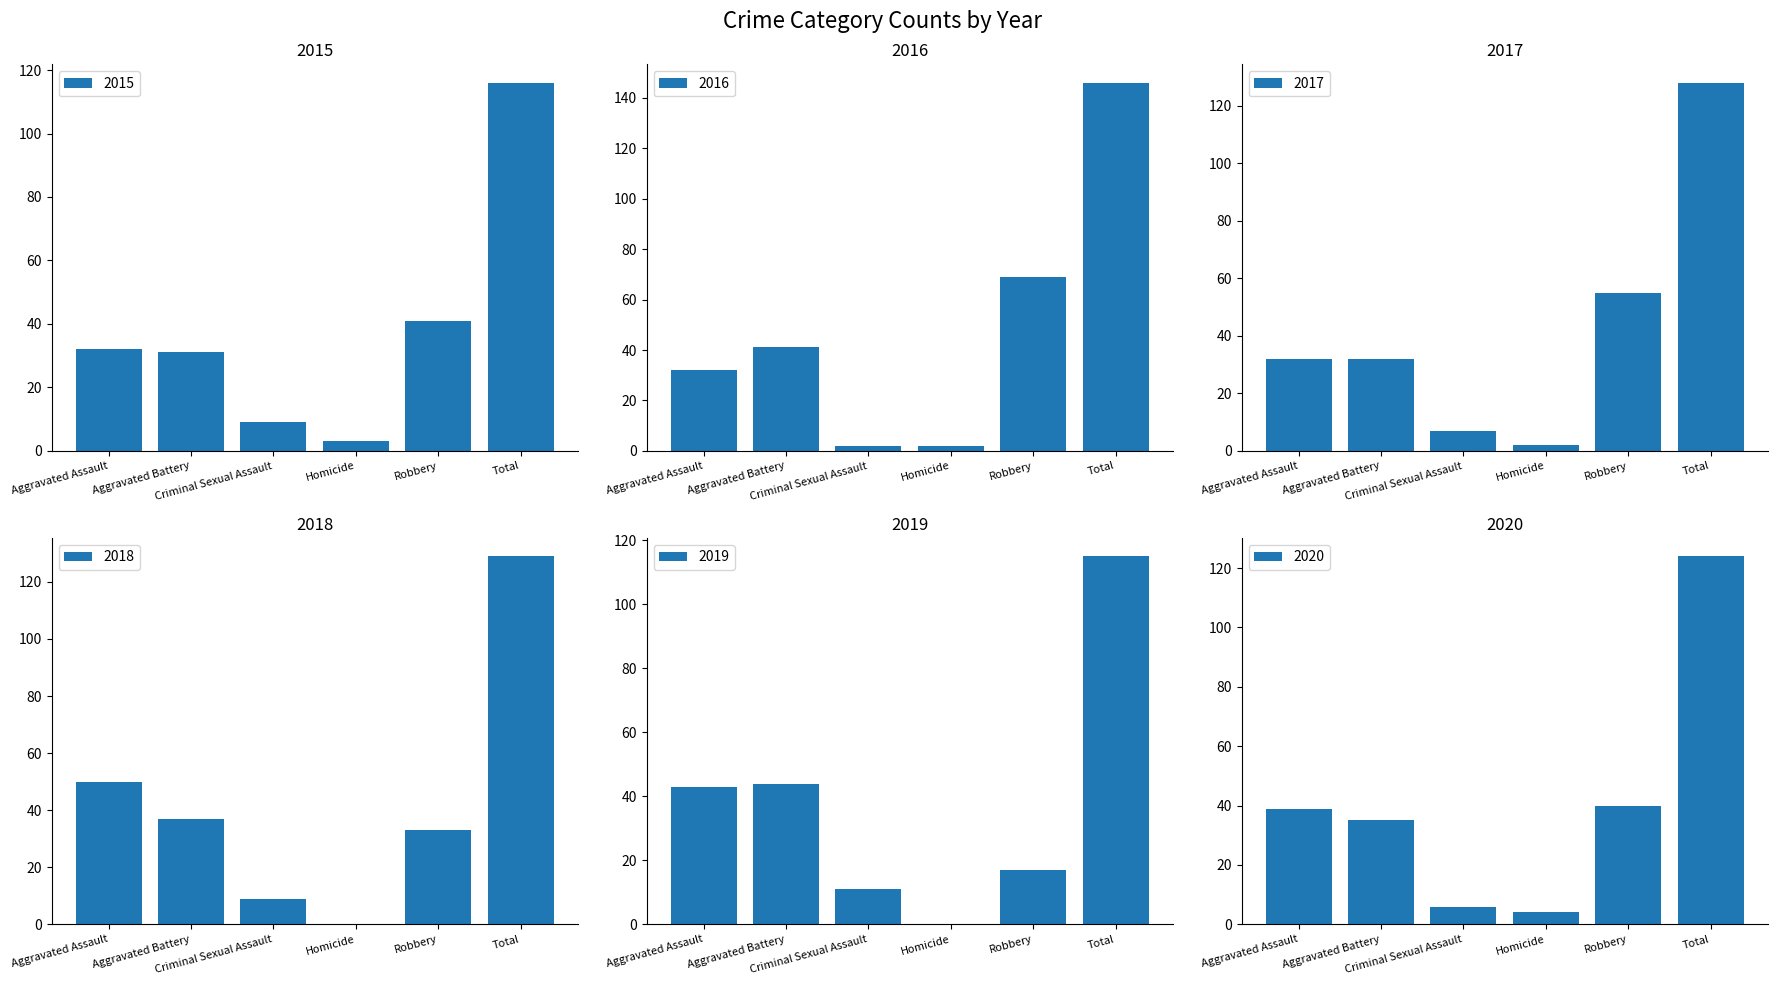

Count the number of data series in this chart.

6